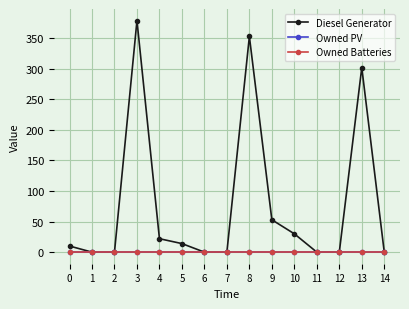

Does the chart have visible grid lines?

Yes